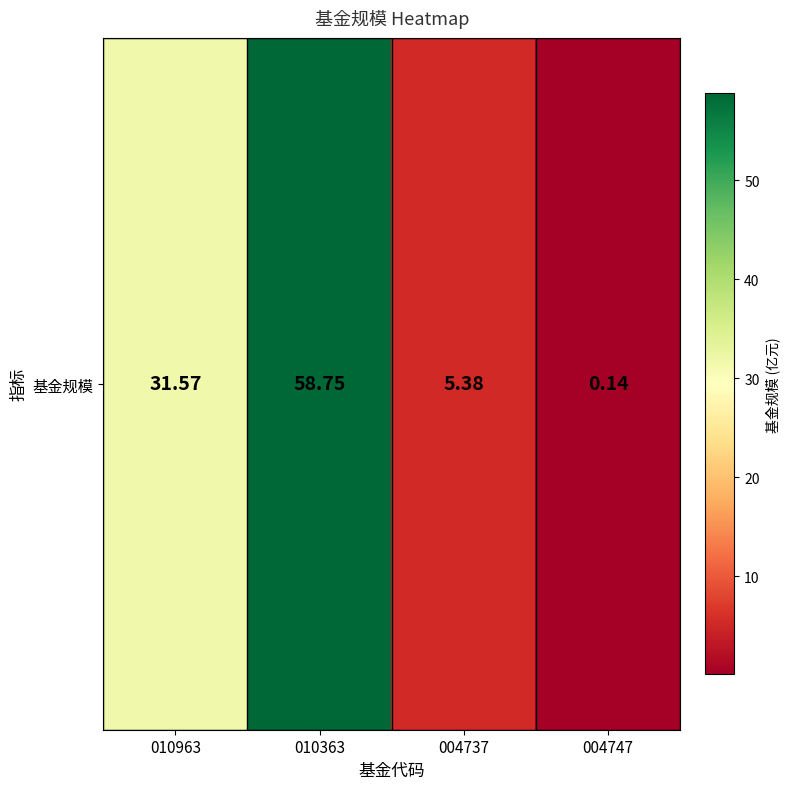

Rank the categories by value from highest to lowest.

010363, 010963, 004737, 004747